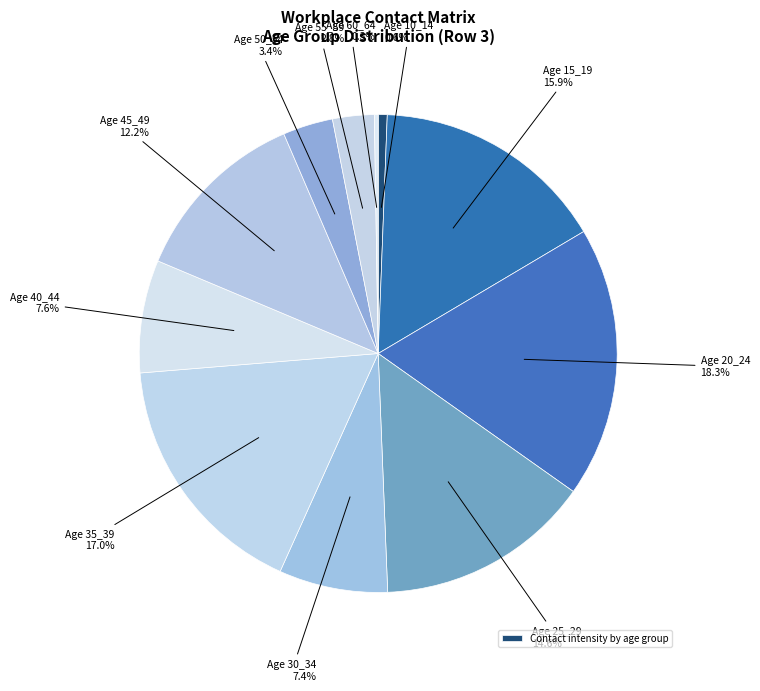

What is the smallest slice in the pie chart?

60_64